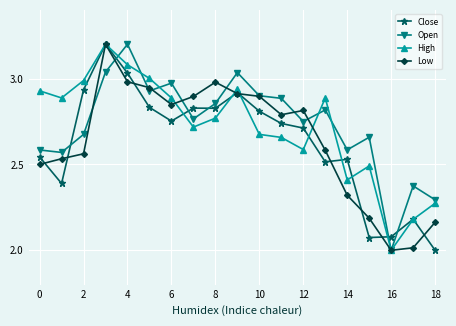

What is the minimum value for Low?

2.0